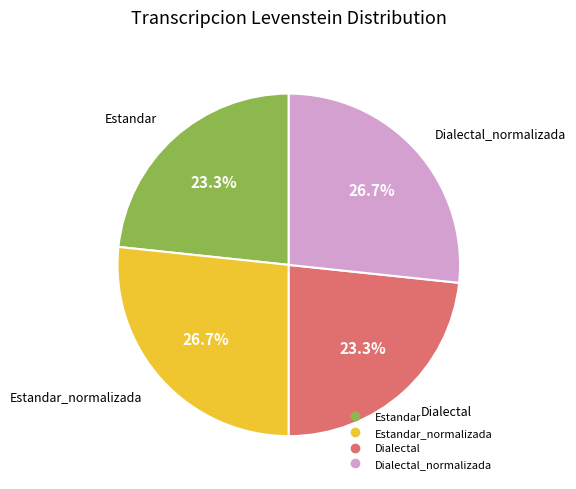

Is there any slice that represents more than half of the pie?

No